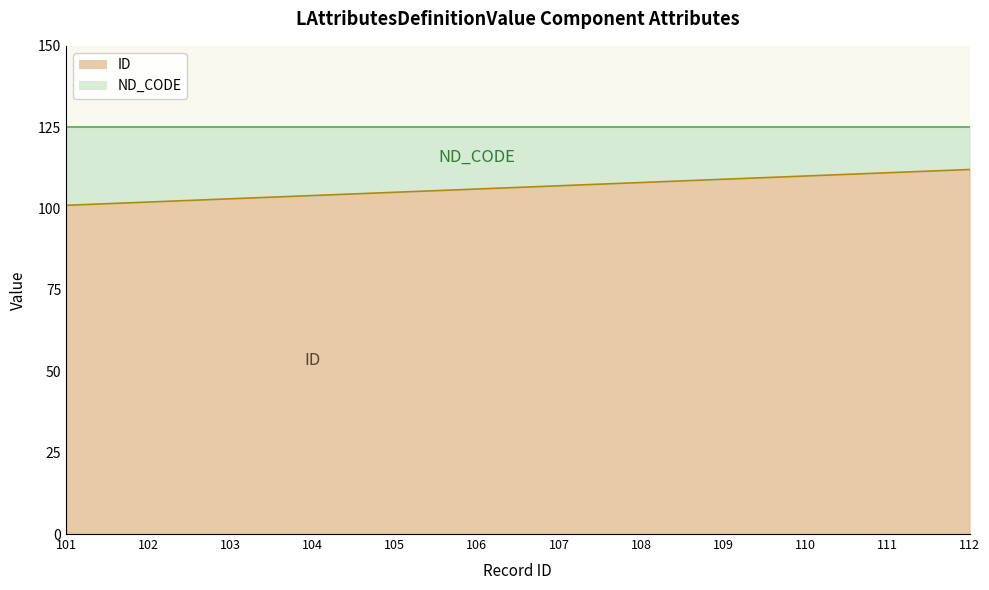

Does the chart have visible grid lines?

No